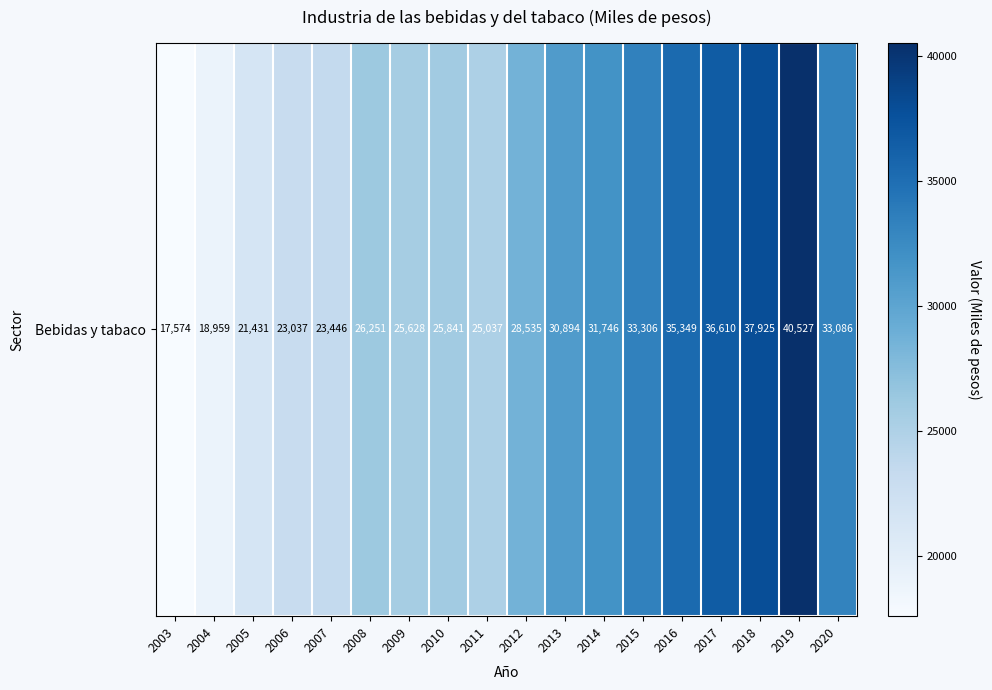

What is the difference between the maximum and minimum values?

22952.7